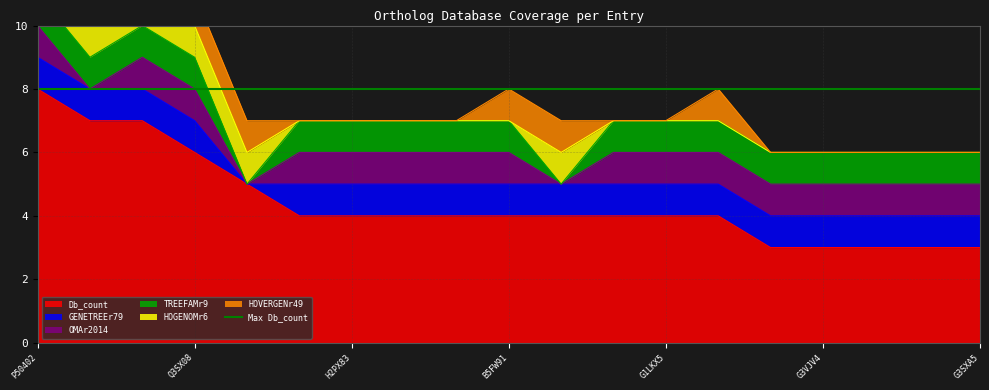

What is the lowest value of the Db_count series?

3